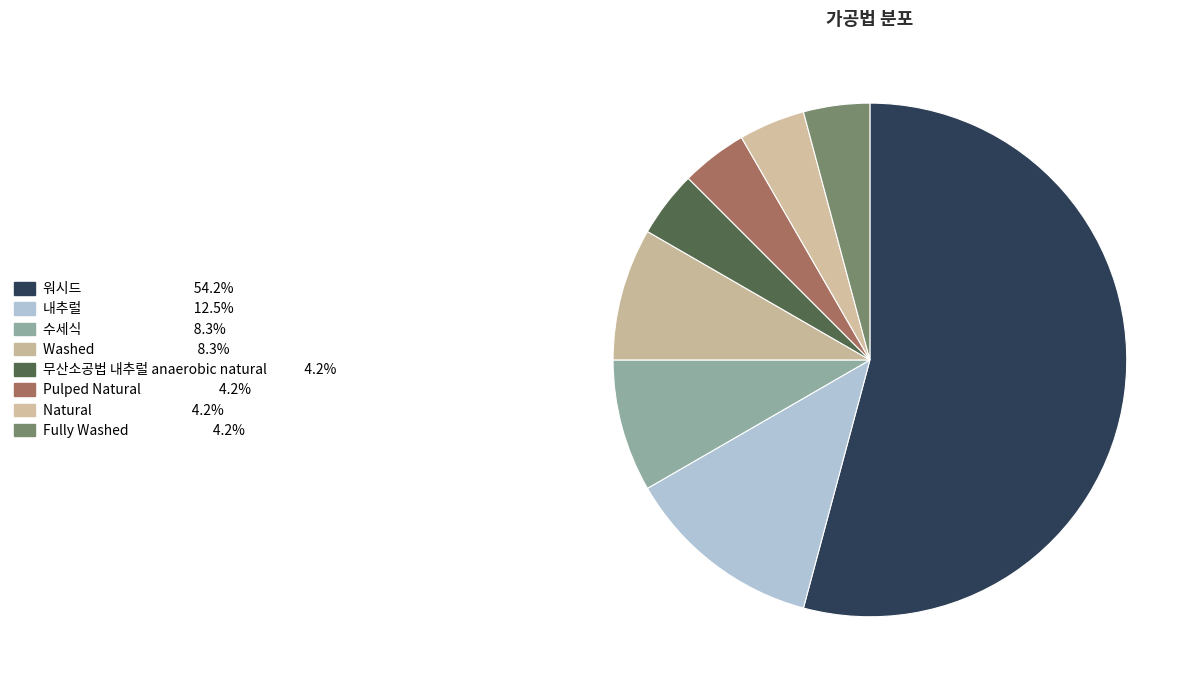

How many slices are in this pie chart?

8